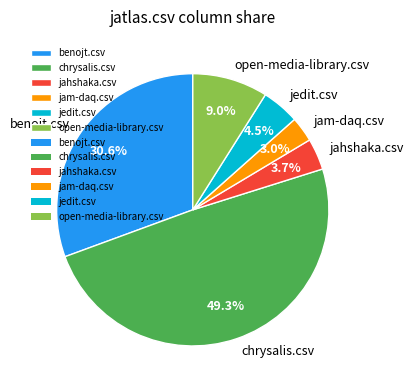

Which has a higher value, benojt.csv or chrysalis.csv?

chrysalis.csv